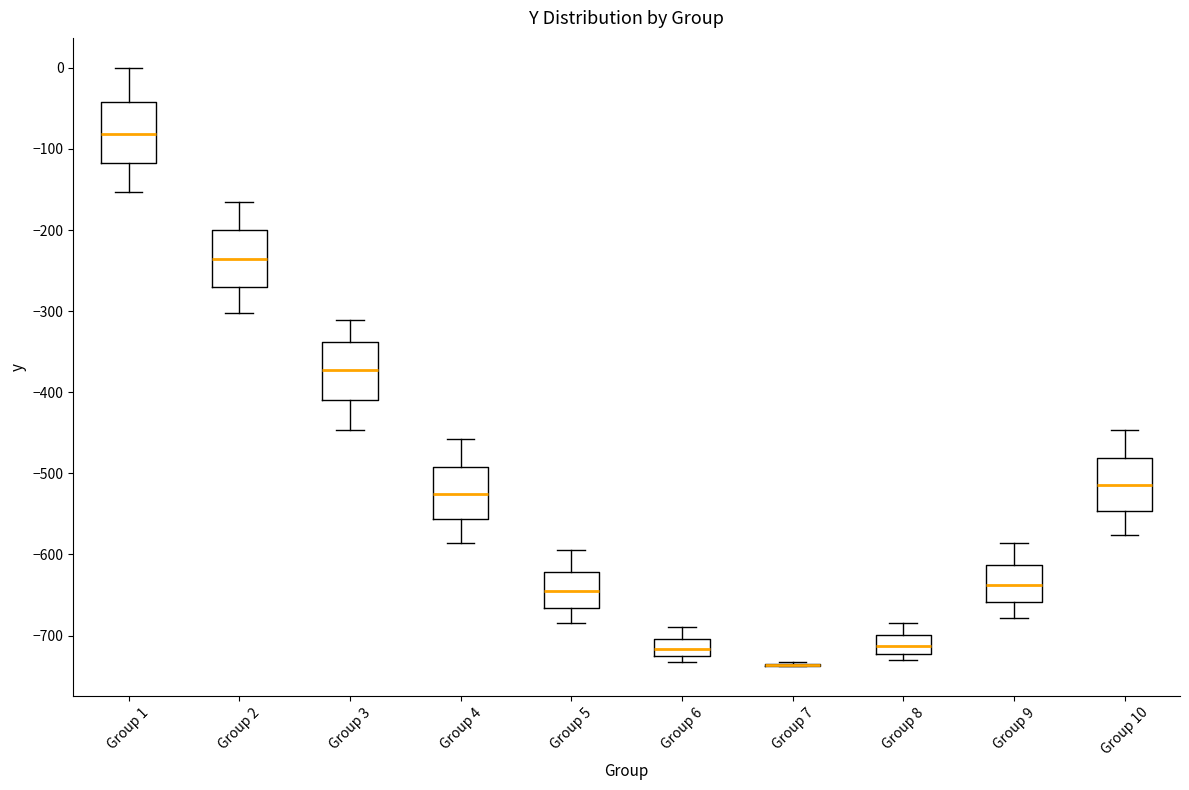

Reading left to right, read every box against the y-axis: the position of its median line, the range the box covers, and the ends of its whiskers. The values are not printed on the chart, so give them approximately, as read against the axis.

Group 1: median -80, box -120 to -40, whiskers -150 to 0
Group 2: median -240, box -270 to -200, whiskers -300 to -170
Group 3: median -370, box -410 to -340, whiskers -450 to -310
Group 4: median -530, box -560 to -490, whiskers -590 to -460
Group 5: median -640, box -670 to -620, whiskers -680 to -600
Group 6: median -720, box -730 to -700, whiskers -730 (just below the box's lower edge) to -690
Group 7: box collapsed to a line at -740, whiskers -740 to -730
Group 8: median -710, box -720 to -700, whiskers -730 to -680
Group 9: median -640, box -660 to -610, whiskers -680 to -590
Group 10: median -510, box -550 to -480, whiskers -580 to -450